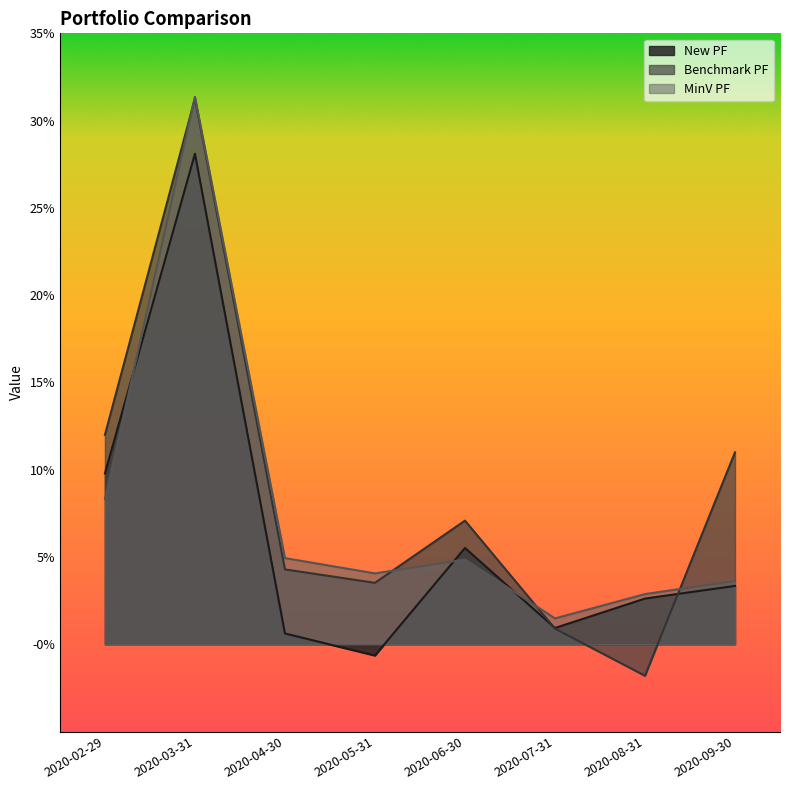

What is the total value across all series at 2020-02-29?

0.3